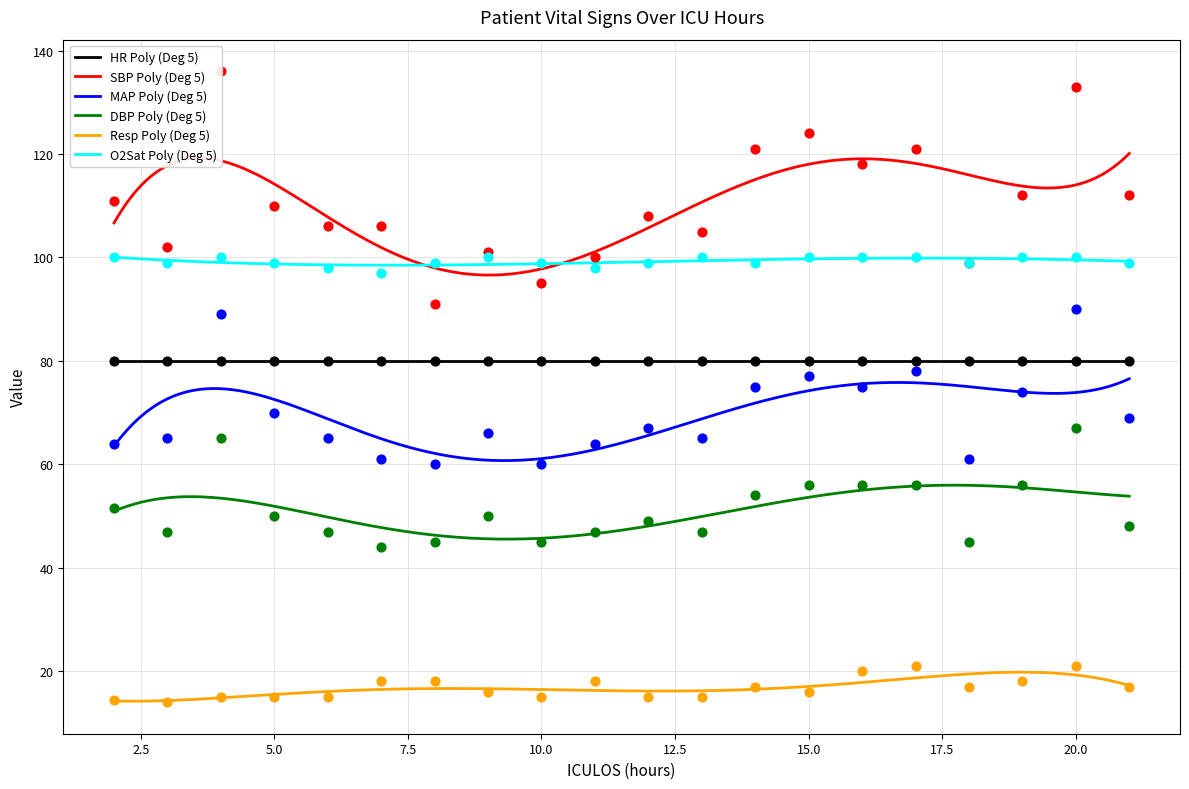

Which series contains the lowest Y value?

Resp